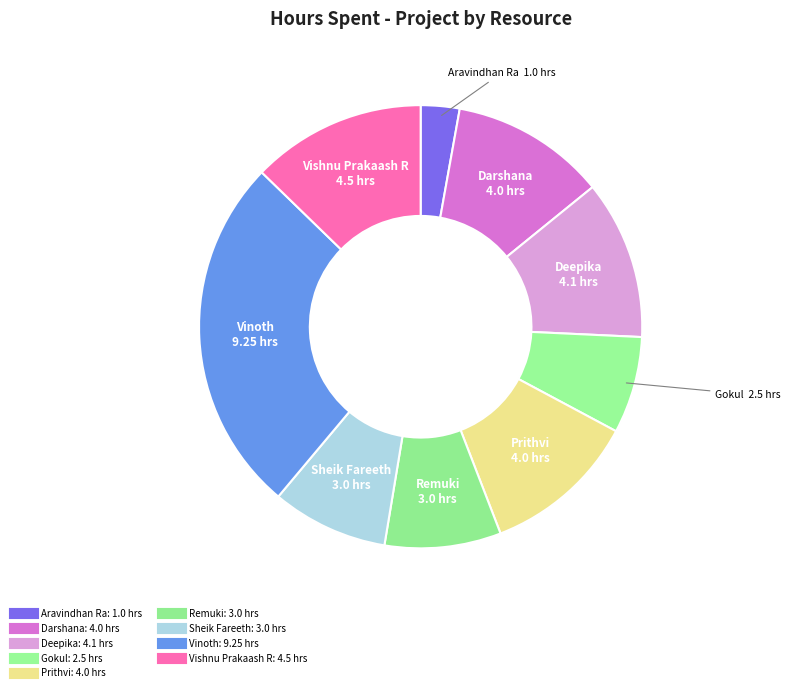

Is it true that Prithvi is 11% of the pie?

True